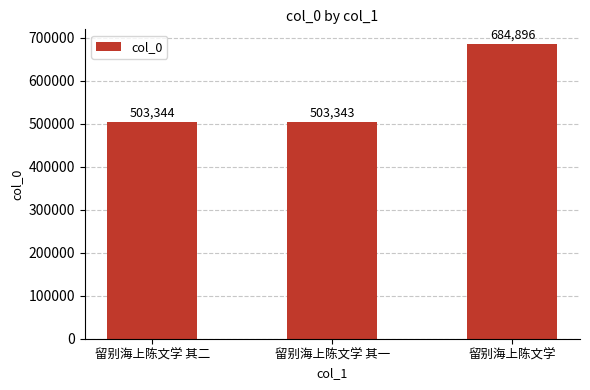

What position from the right is 留别海上陈文学 其二?

3